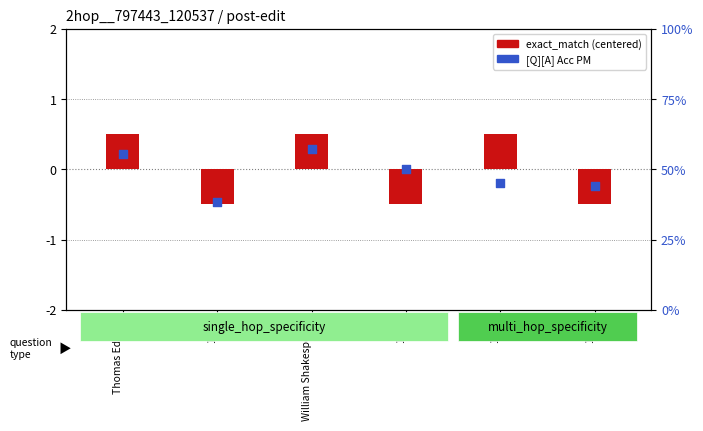

Is the value of [Q][A] Acc PM at 1597 greater than the value of exact_match at 1879?

Yes